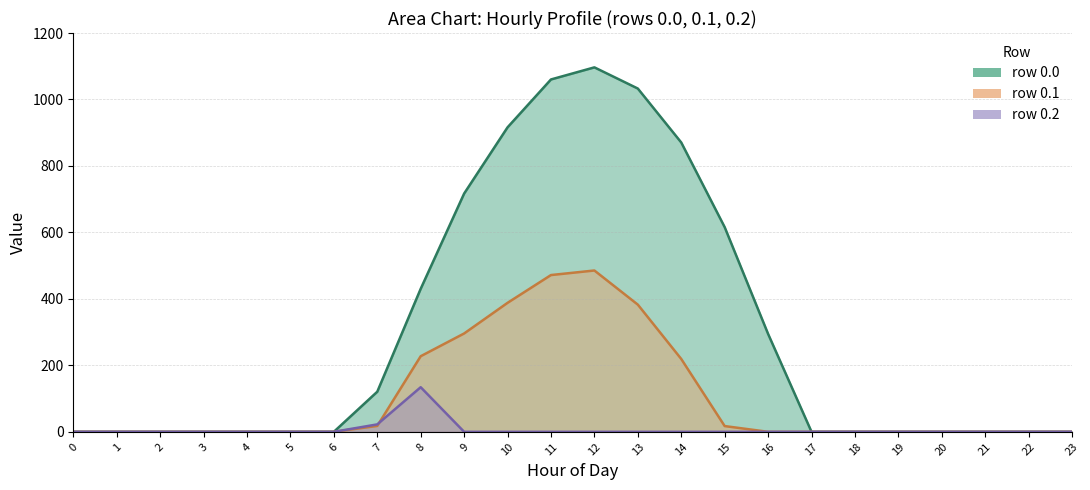

The row 0.0 (line) series shows 375.8 at 9. True or false?

False